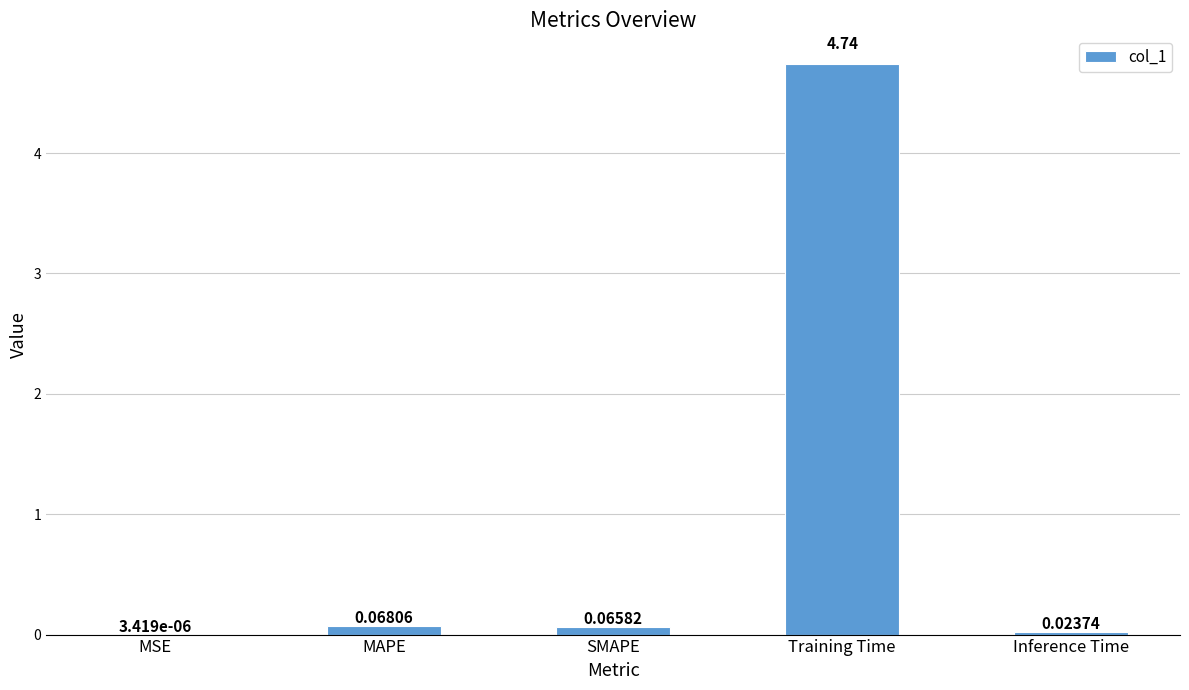

What is the change in value from SMAPE to Training Time?

+4.7